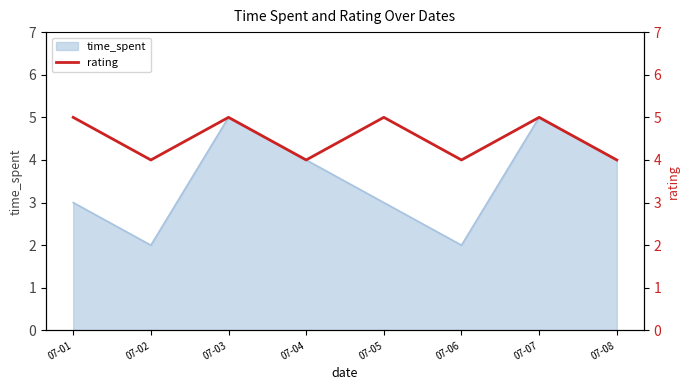

What is the average value?

4